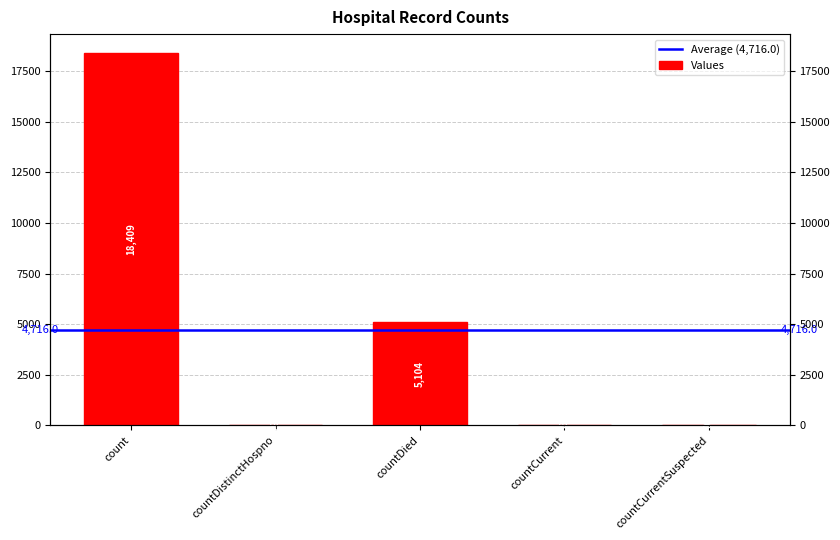

What is the average value?

4716